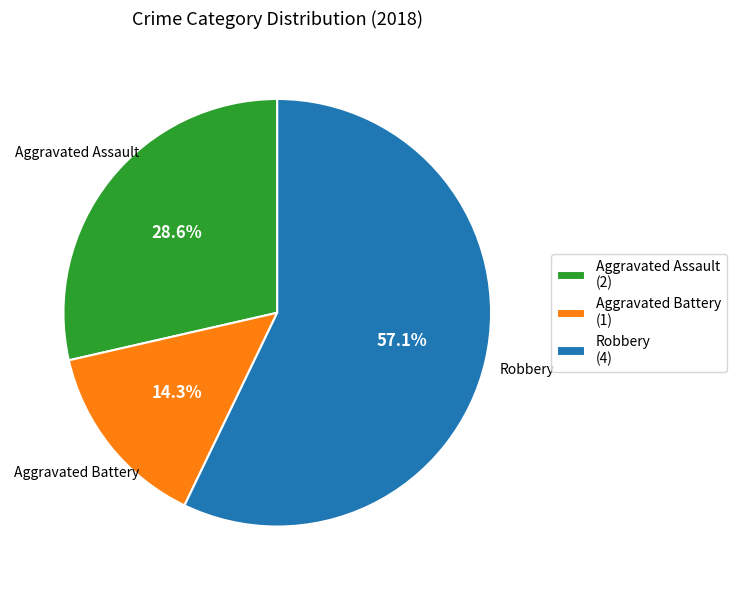

How many segments does this pie chart have?

3